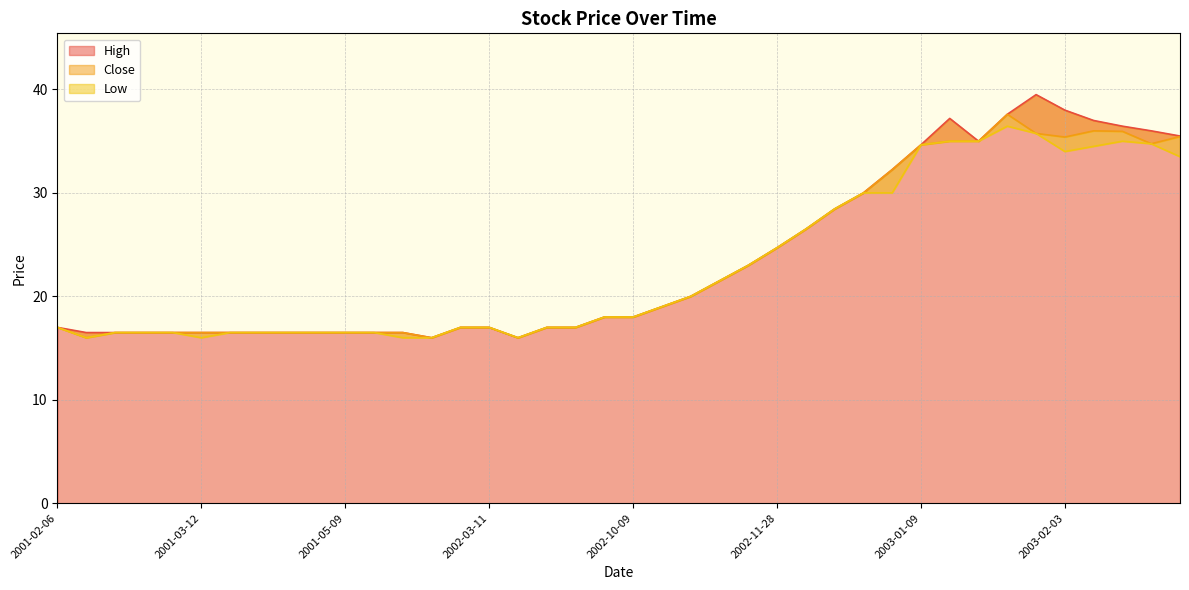

At how many categories does at least one series exceed 29?

12